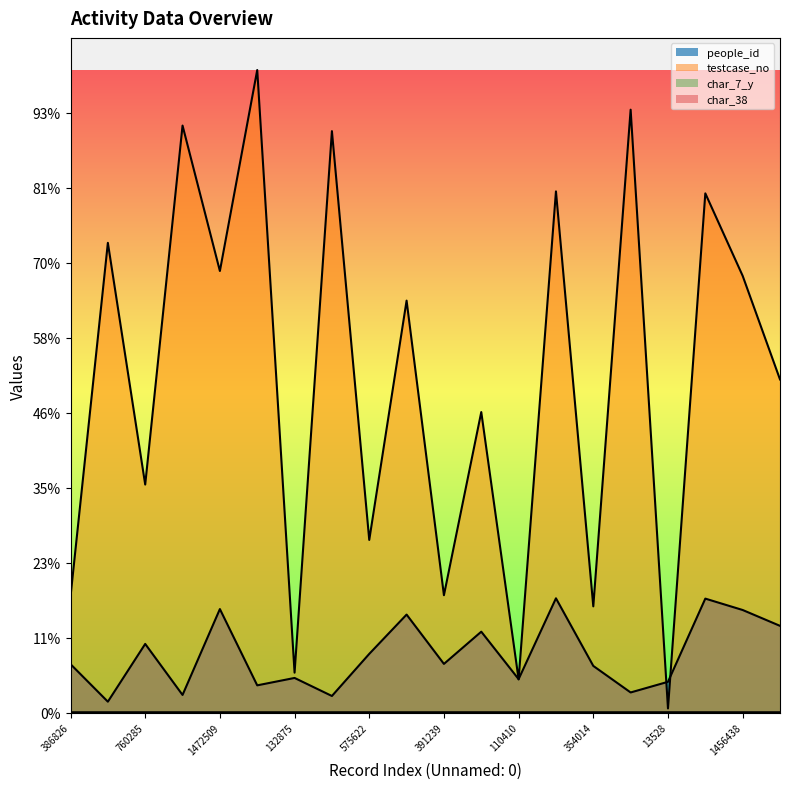

Count the number of categories in the chart.

20